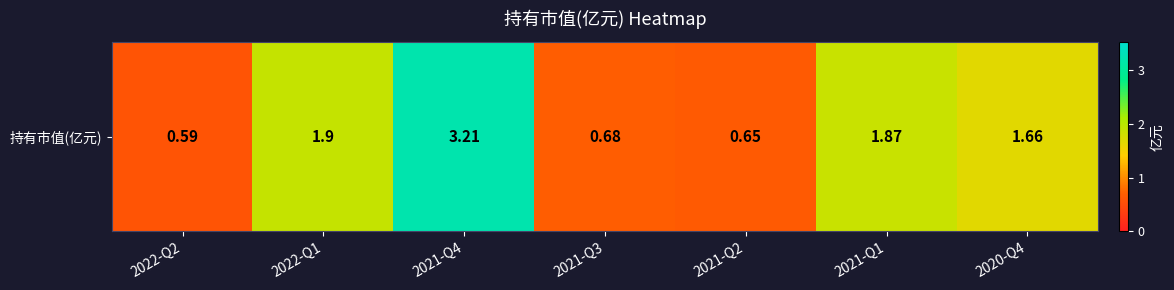

What value does the data have at 2021-Q3?

0.7